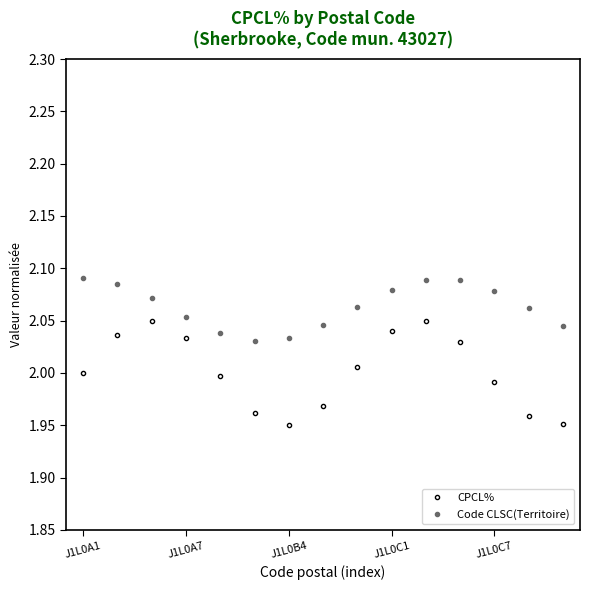

Which series has the largest total across all categories?

Code CLSC(Territoire)